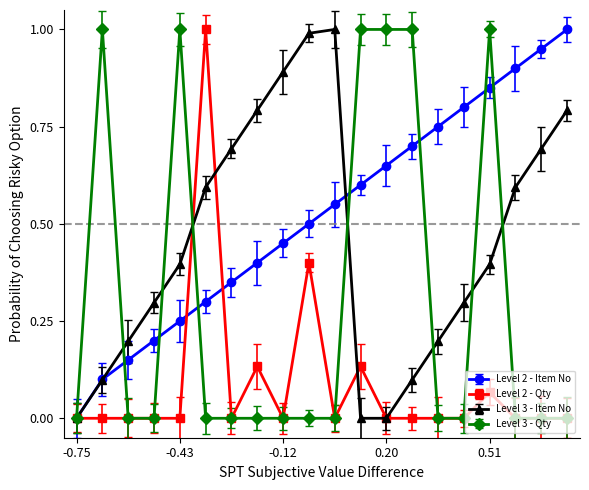

Rank the series by their average value, from highest to lowest.

Level 2 - Item No, Level 3 - Item No, Level 3 - Qty, Level 2 - Qty